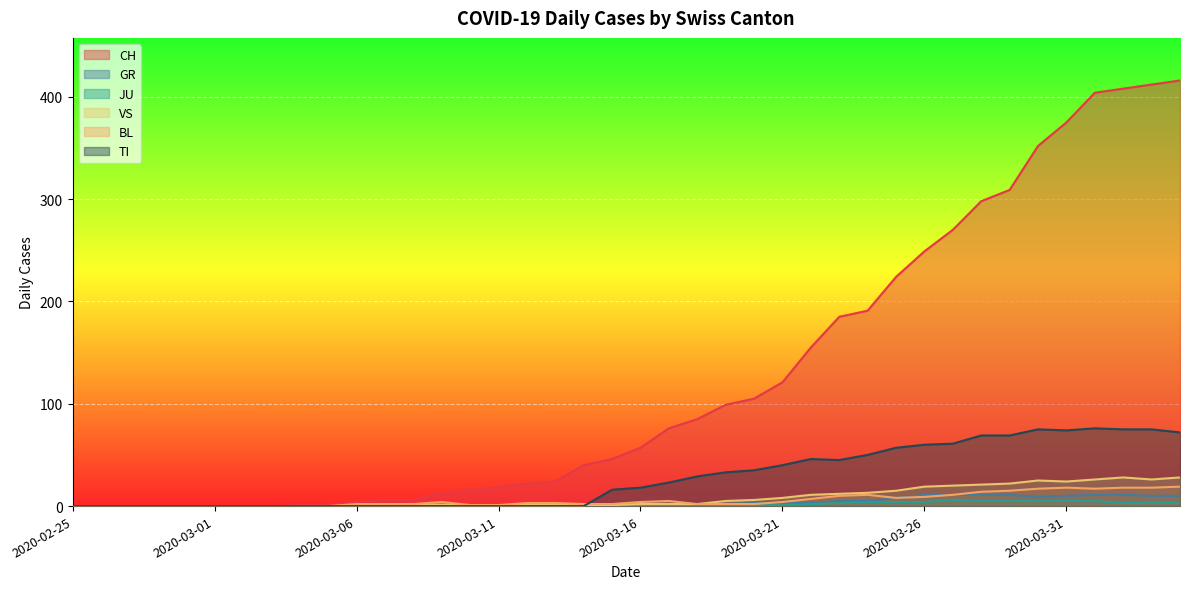

What is the average value of the TI series?

27